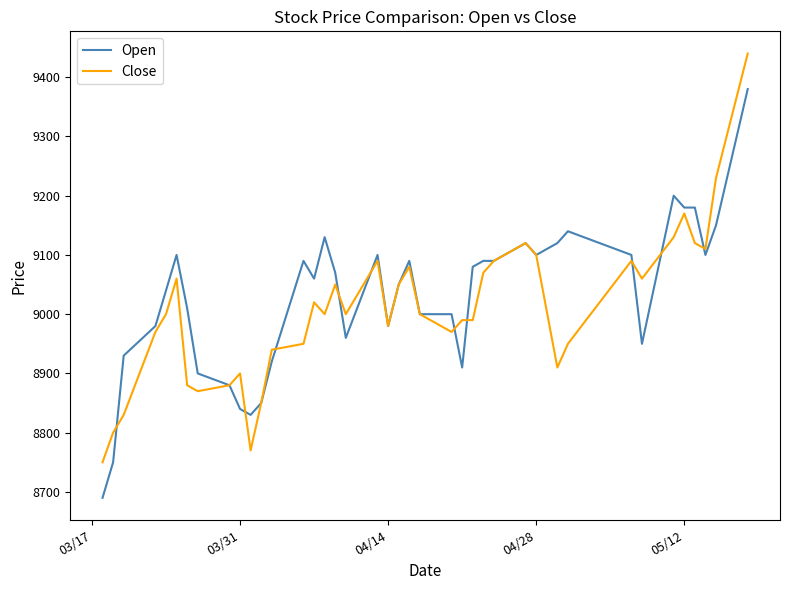

Is this an area chart (filled region under the line)?

No